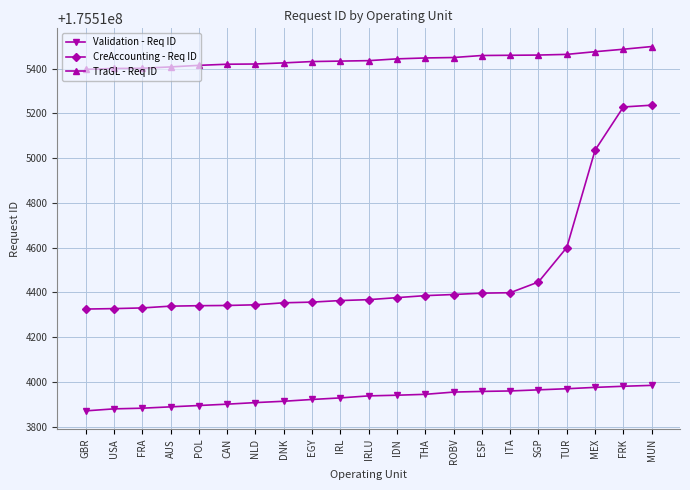

Which series has the largest range (max minus min)?

CreAccounting - Req ID